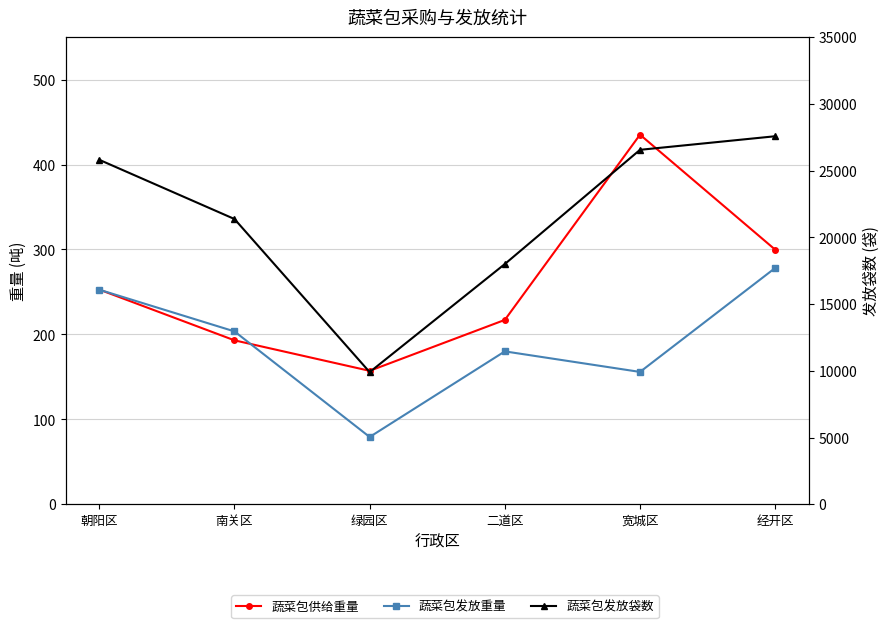

Between 朝阳区 and 南关区, which series saw the biggest shift?

蔬菜包发放袋数